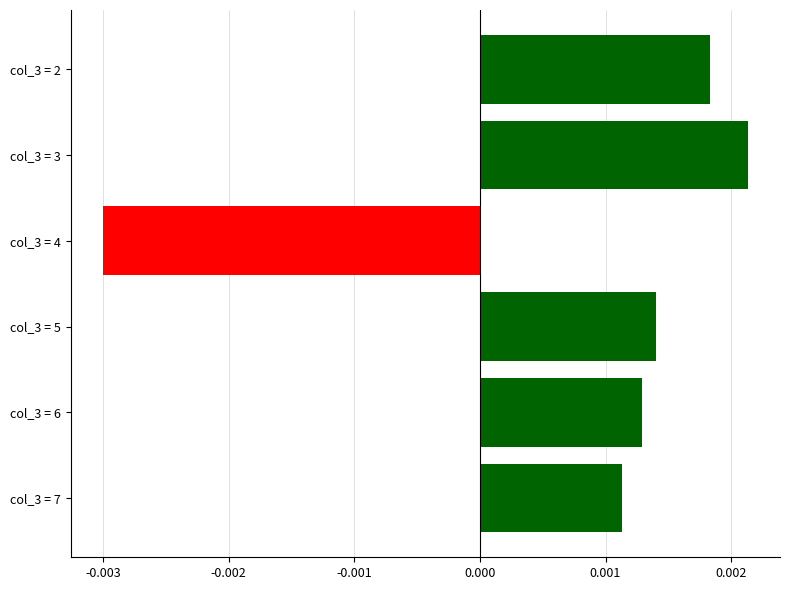

List the labels in order of value, smallest first.

col_3 = 4, col_3 = 7, col_3 = 6, col_3 = 5, col_3 = 2, col_3 = 3